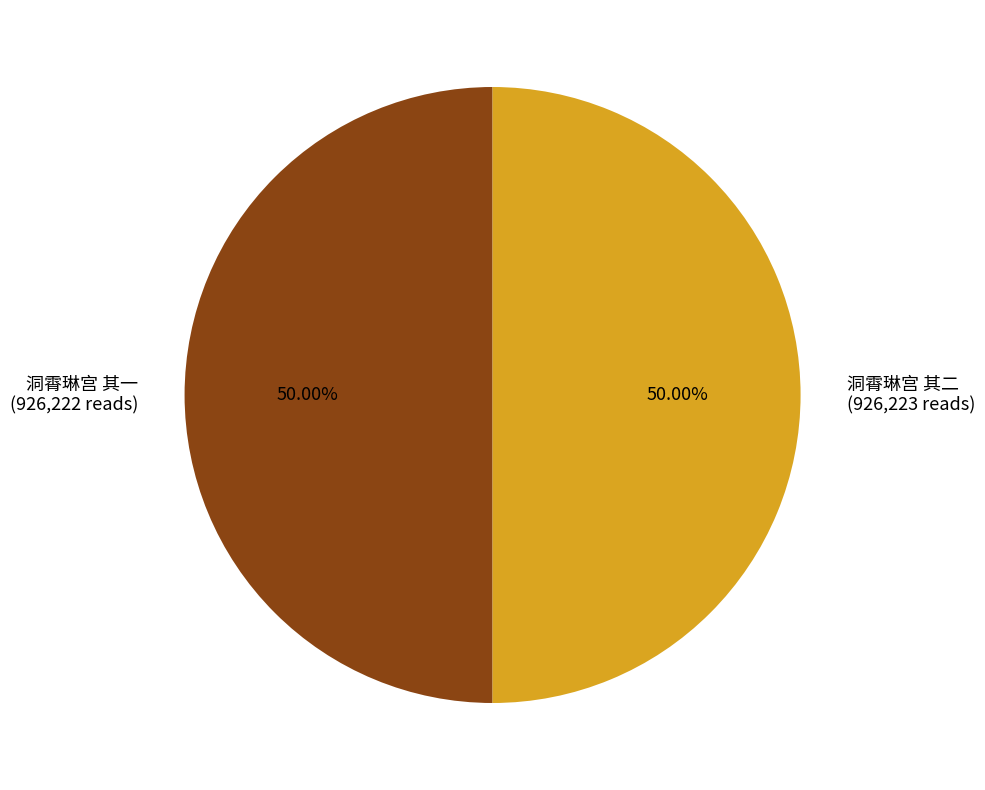

Combined, do 洞霄琳宫 其二 (926,223 reads) and 洞霄琳宫 其一 (926,222 reads) account for over 50%?

Yes